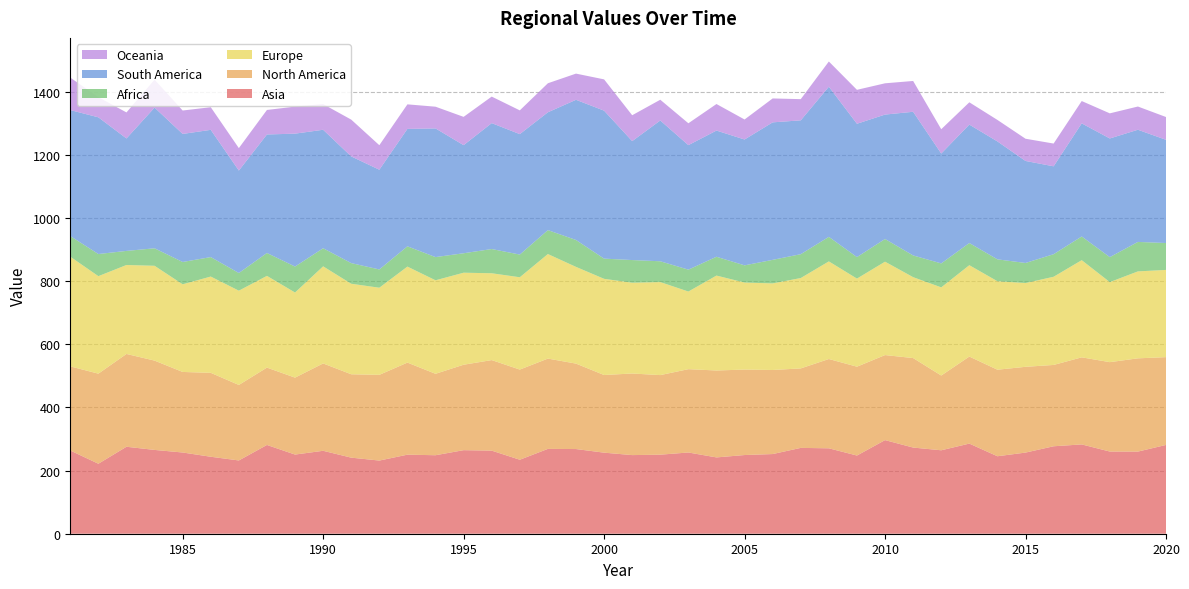

Reading right to left, list all the values displayed in this chart.

Asia: 281.2	260.1	260.3	282.8	277.0	257.0	245.4	285.4	264.3	272.9	296.5	247.6	270.5	271.8	252.3	249.2	241.7	257.3	250.3	249.0	256.7	268.2	268.7	234.3	263.1	264.6	248.6	250.4	231.7	240.9	262.6	250.7	281.1	232.0	243.8	257.2	265.4	275.4	221.6	263.6
North America: 278.1	295.3	283.1	275.8	257.6	271.6	274.1	275.6	236.7	283.5	269.3	281.4	282.8	251.7	266.2	270.6	275.3	263.9	252.0	258.4	245.9	270.6	286.0	285.5	286.8	270.6	257.9	291.6	271.5	264.1	276.7	243.6	245.0	239.1	265.8	255.1	282.9	293.9	285.3	266.4
Europe: 276.2	275.4	253.5	307.7	279.2	265.4	280.2	289.4	279.2	256.2	295.8	279.0	309.2	286.2	274.2	275.7	300.6	245.9	294.6	287.6	304.6	306.3	331.1	292.4	275.0	291.4	296.1	304.0	275.9	286.7	307.5	269.5	290.5	298.6	304.9	277.6	300.3	281.7	308.8	347.4
Africa: 85.1	93.3	79.1	75.1	71.5	63.5	69.4	70.3	75.9	68.8	71.8	68.2	77.8	75.6	74.6	54.5	59.6	69.3	65.9	71.8	64.0	85.2	75.8	71.9	76.7	61.6	73.5	64.2	57.9	65.4	57.3	82.3	72.5	56.0	61.7	70.7	55.4	44.7	70.1	65.3
South America: 326.9	355.3	375.8	358.2	278.3	323.1	373.4	375.0	347.9	455.0	394.0	422.3	475.4	423.8	435.4	398.5	399.6	394.3	445.8	376.6	468.6	443.9	373.2	381.4	398.7	342.3	407.5	371.9	315.9	337.8	375.2	420.8	375.3	324.4	402.9	405.5	445.6	356.1	433.0	399.0
Oceania: 72.2	73.5	79.5	70.7	72.1	70.4	68.1	70.6	77.0	97.6	99.1	107.4	79.9	67.1	75.7	63.4	84.1	69.3	65.8	82.0	99.0	82.9	91.9	75.2	84.0	89.6	68.8	77.7	77.6	116.6	81.2	85.7	77.6	71.1	71.7	74.2	88.4	82.5	63.8	102.8